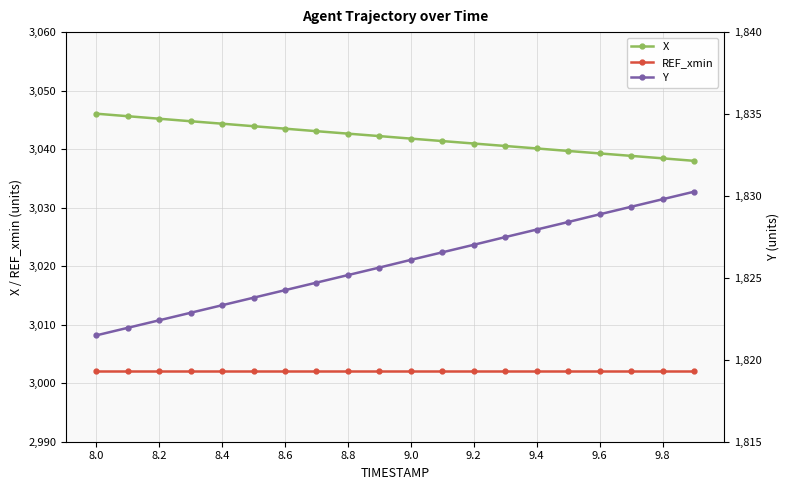

Reading left to right, list all the values displayed in this chart.

X: 3046.1	3045.6	3045.2	3044.8	3044.3	3043.9	3043.5	3043.1	3042.7	3042.2	3041.8	3041.4	3041.0	3040.5	3040.1	3039.7	3039.3	3038.8	3038.4	3038.0
REF_xmin: 3002.0	3002.0	3002.0	3002.0	3002.0	3002.0	3002.0	3002.0	3002.0	3002.0	3002.0	3002.0	3002.0	3002.0	3002.0	3002.0	3002.0	3002.0	3002.0	3002.0
Y: 1821.5	1822.0	1822.4	1822.9	1823.3	1823.8	1824.2	1824.7	1825.2	1825.6	1826.1	1826.6	1827.0	1827.5	1828.0	1828.4	1828.9	1829.3	1829.8	1830.3